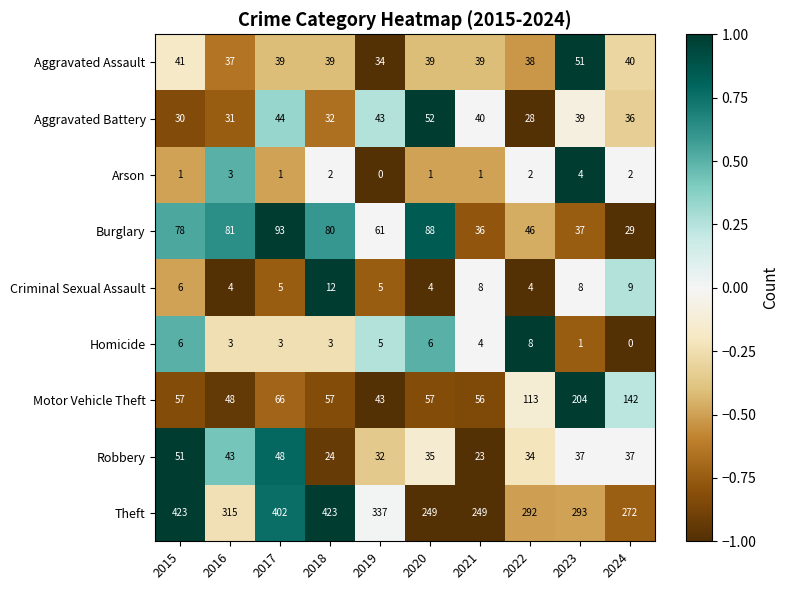

What is the difference between the maximum and minimum values in the Motor Vehicle Theft series?

161